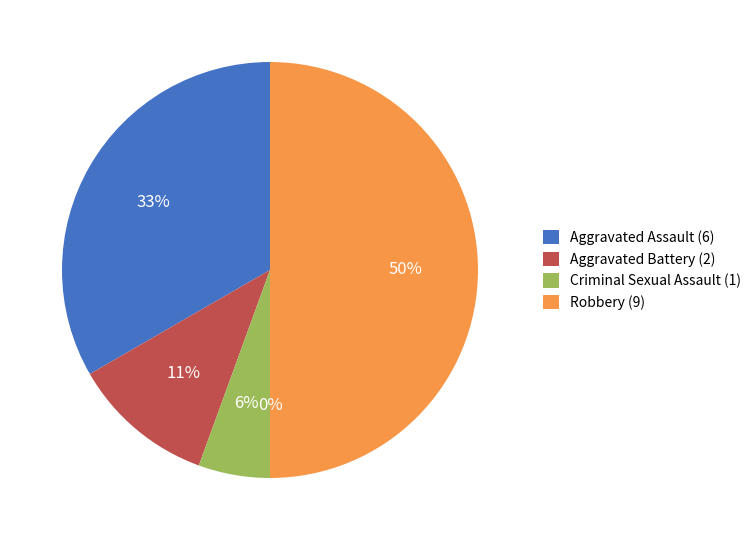

Is it true that Criminal Sexual Assault is 17% of the pie?

False